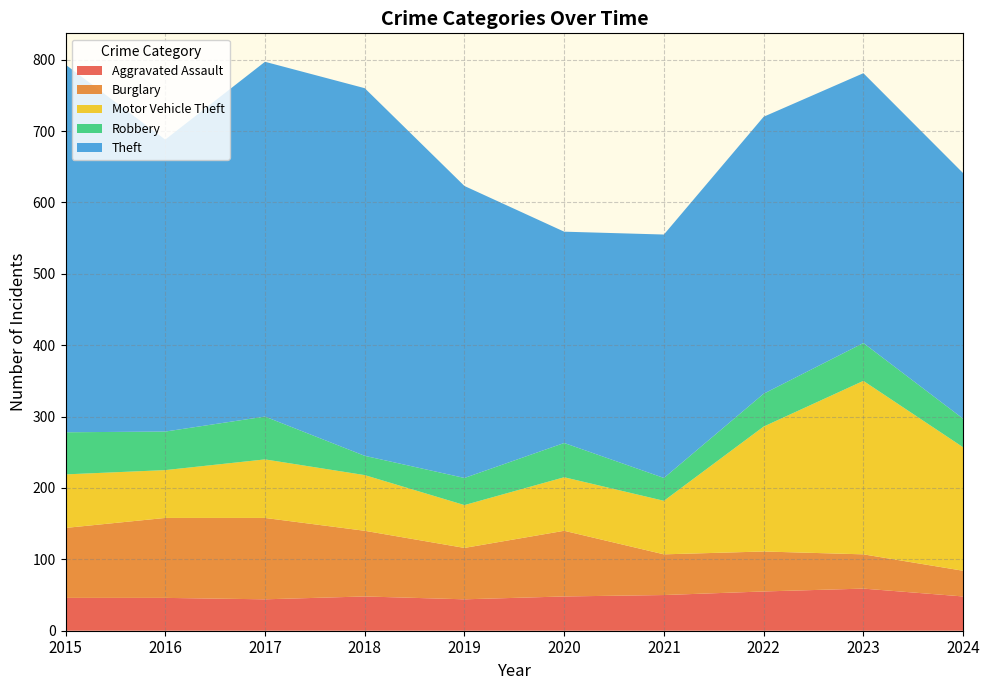

Reading right to left, what are all the values shown in this chart?

Aggravated Assault: 2024=48	2023=59	2022=55	2021=50	2020=48	2019=44	2018=48	2017=44	2016=46	2015=46
Burglary: 2024=36	2023=48	2022=56	2021=57	2020=92	2019=72	2018=92	2017=114	2016=112	2015=98
Motor Vehicle Theft: 2024=173	2023=243	2022=175	2021=75	2020=75	2019=60	2018=78	2017=82	2016=67	2015=75
Robbery: 2024=40	2023=53	2022=46	2021=32	2020=48	2019=38	2018=27	2017=60	2016=54	2015=59
Theft: 2024=344	2023=378	2022=388	2021=341	2020=296	2019=409	2018=515	2017=497	2016=409	2015=515